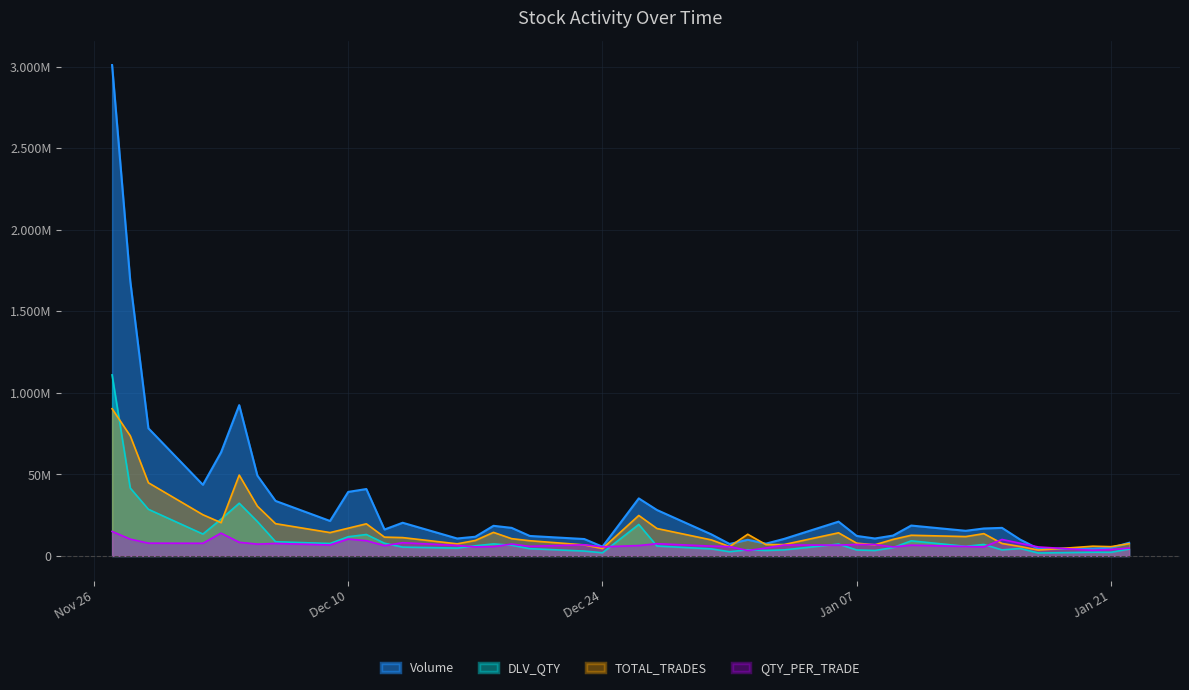

What is the difference between the TOTAL_TRADES values at 2024-12-04 and 2025-01-14?

35901145.2